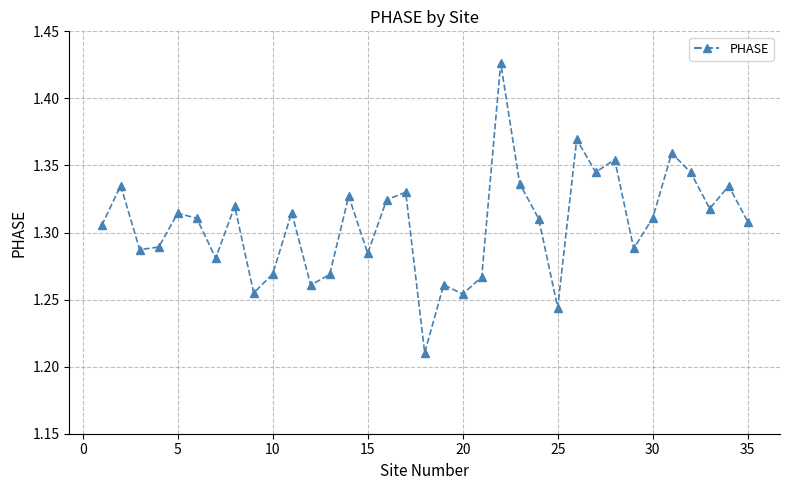

How many data points does each series have?

35